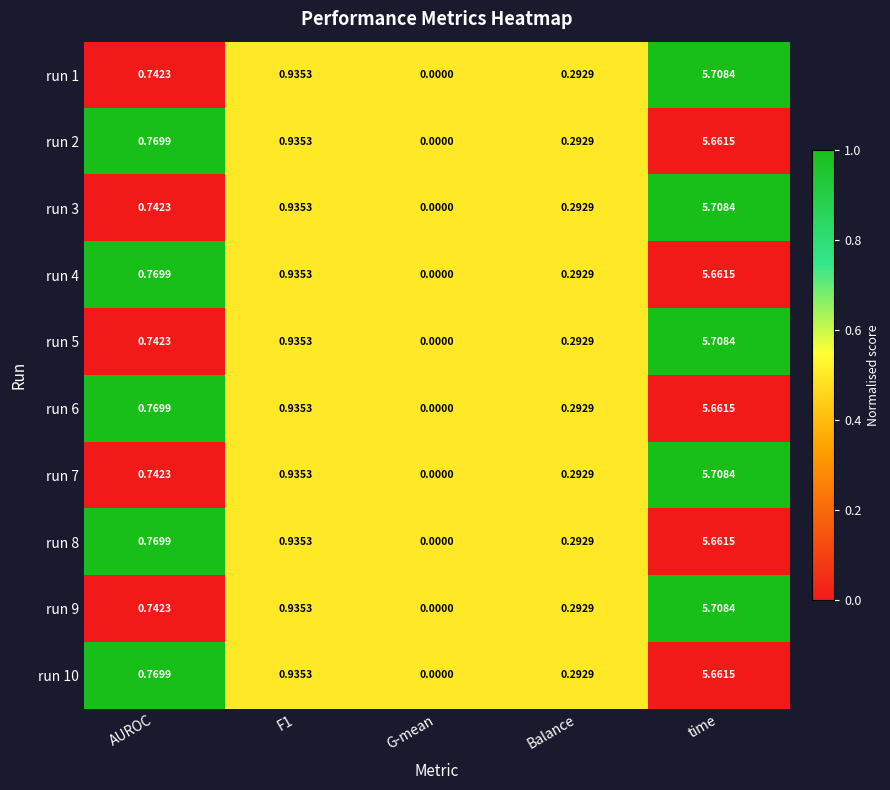

At which label does run 7 reach its peak?

time